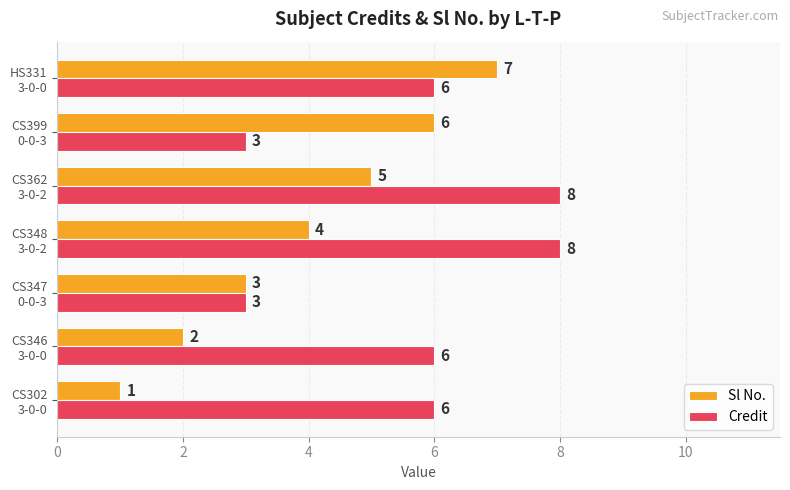

What is the difference between the second highest and minimum values in the Sl No. series?

5